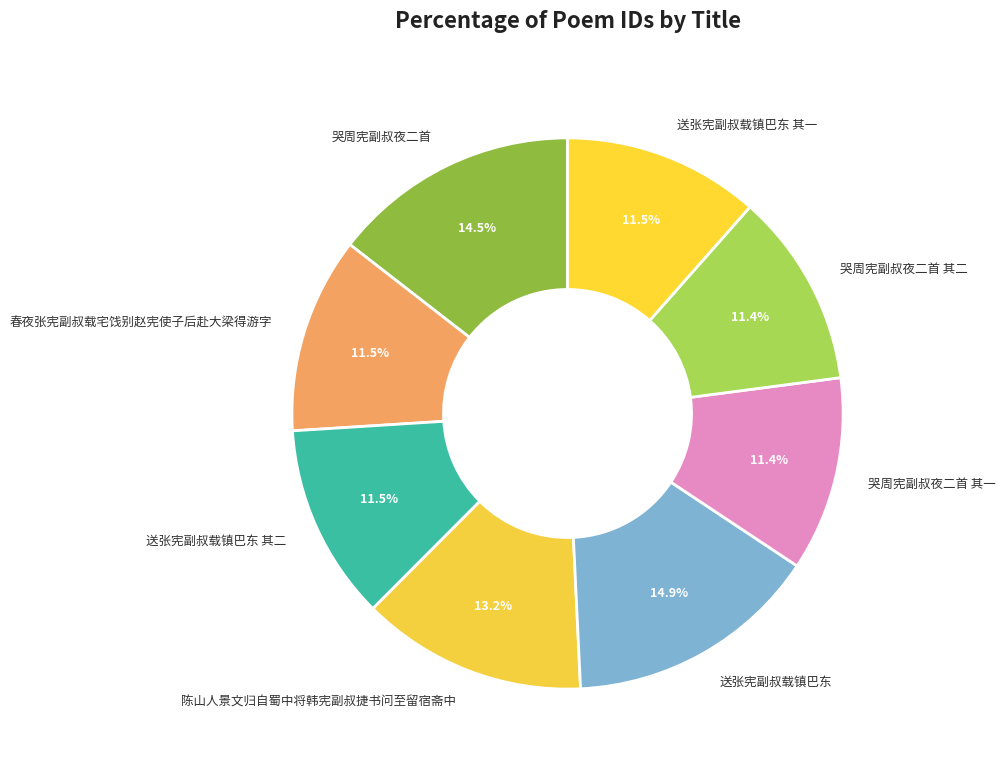

Does 陈山人景文归自蜀中将韩宪副叔捷书问至留宿斋中 represent more than half of the total?

No